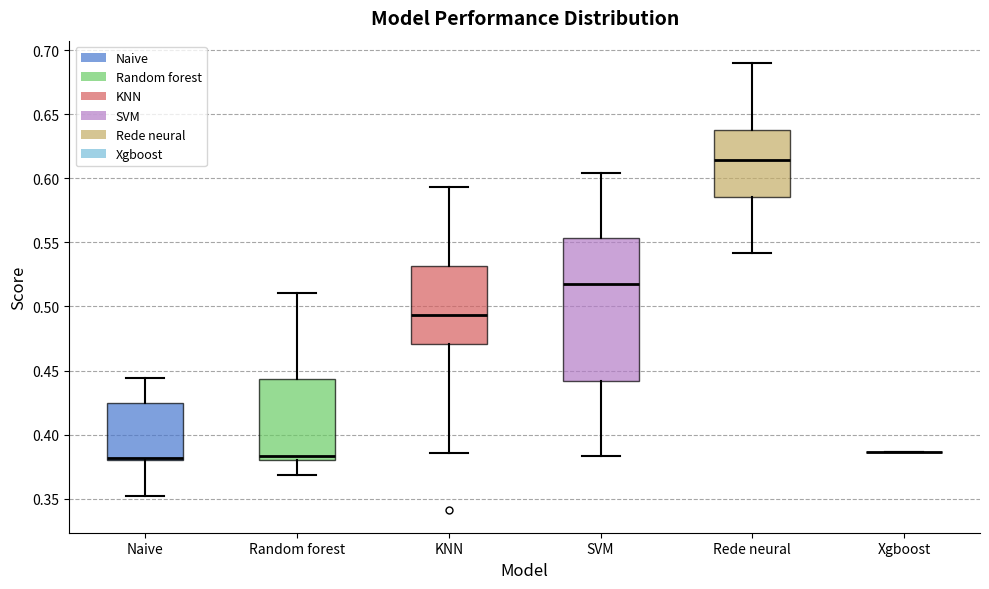

Which box is the tallest, from its lower edge to its upper edge?

SVM